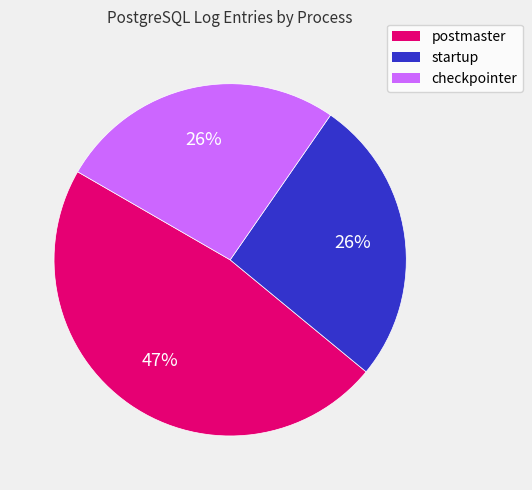

How many slices are in this pie chart?

3